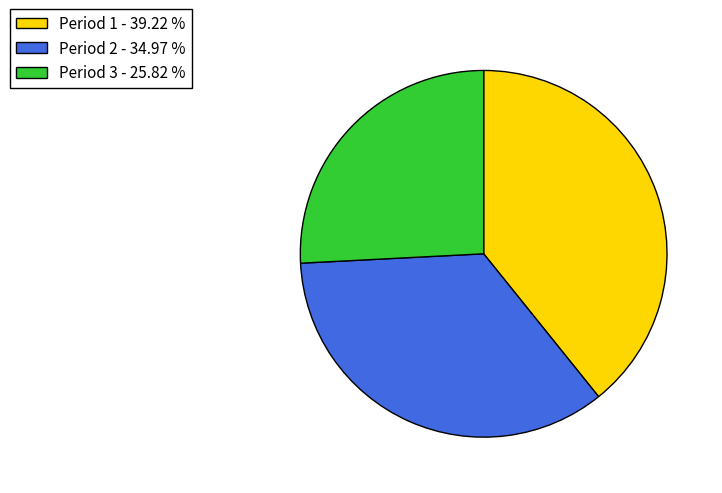

Which has a higher value, Period 3 - 25.82 % or Period 2 - 34.97 %?

Period 2 - 34.97 %